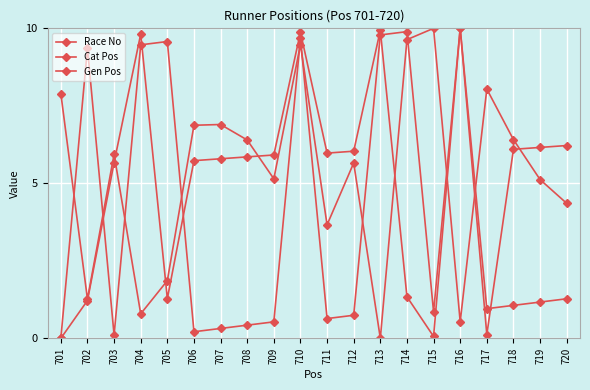

Reading left to right, what are all the values shown in this chart?

Race No: 7.9	1.3	5.9	0.8	1.9	6.9	6.9	6.4	5.1	9.5	3.7	5.7	0.0	9.6	10.0	0.5	8.0	6.4	5.1	4.4
Cat Pos: 0.0	1.2	5.7	9.8	1.3	5.7	5.8	5.9	5.9	9.9	6.0	6.0	9.9	1.3	0.1	10.0	0.1	6.1	6.2	6.2
Gen Pos: 0.0	9.4	0.1	9.5	9.6	0.2	0.3	0.4	0.5	9.7	0.6	0.7	9.8	9.9	0.9	10.0	1.0	1.1	1.2	1.3